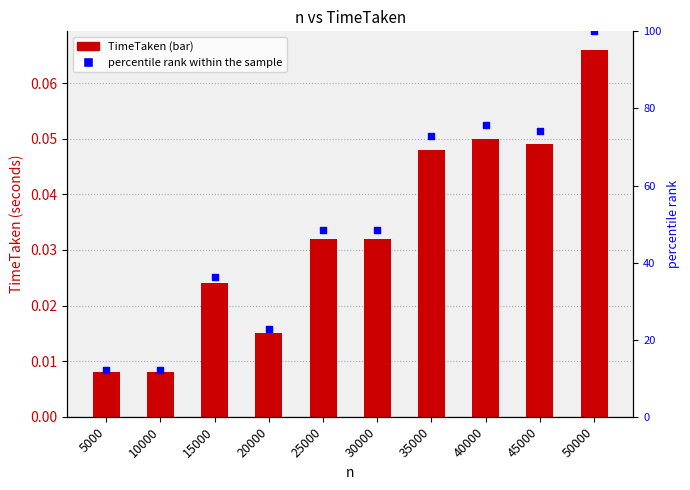

What is the total value across all series at 35000?

72.8